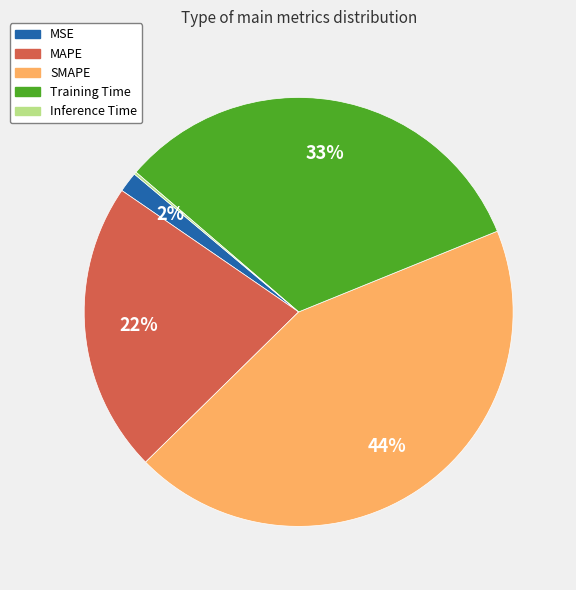

To the nearest percent, what is the difference between the largest and smallest slice percentages?

44%